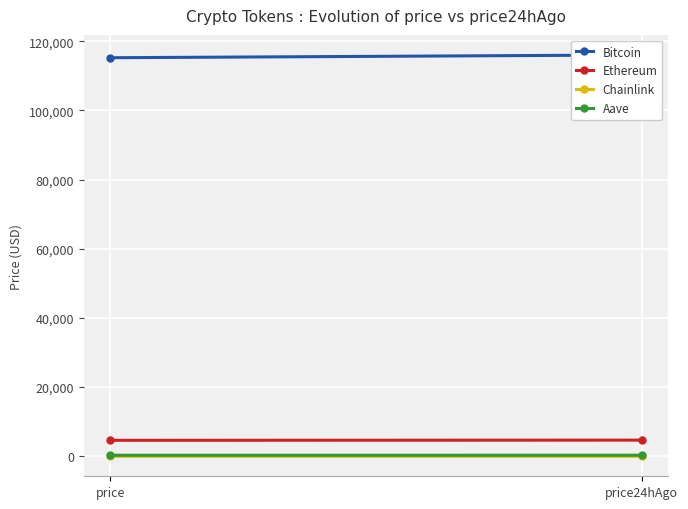

At which label does Ethereum first exceed 4675?

price24hAgo